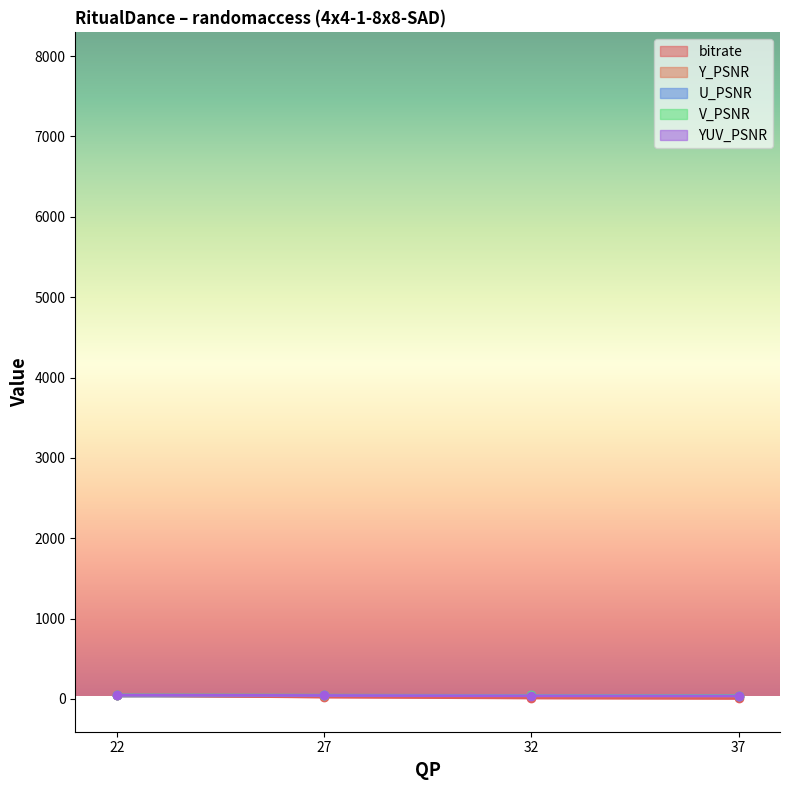

What are all the series names shown in the legend?

bitrate, Y_PSNR, U_PSNR, V_PSNR, YUV_PSNR